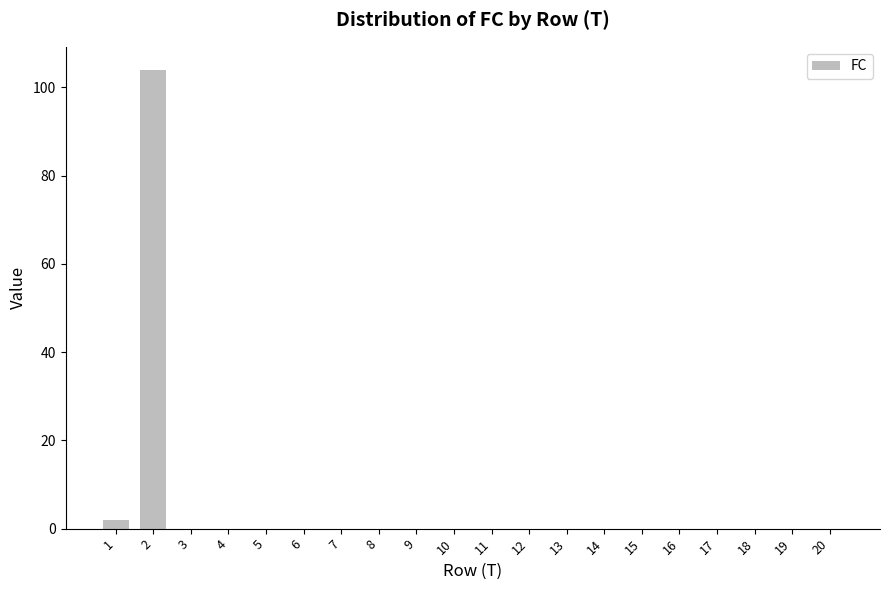

What is the sum of all values?

106